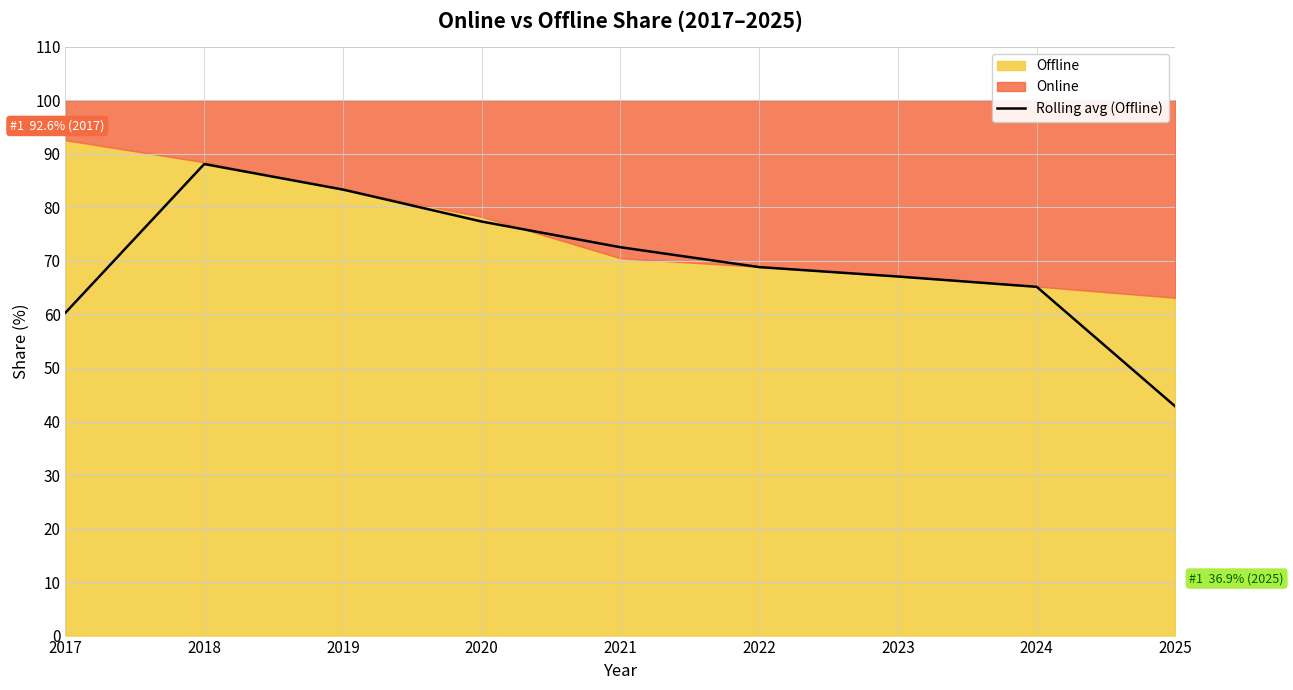

What is the highest value of the Rolling avg (Offline) series?

88.1